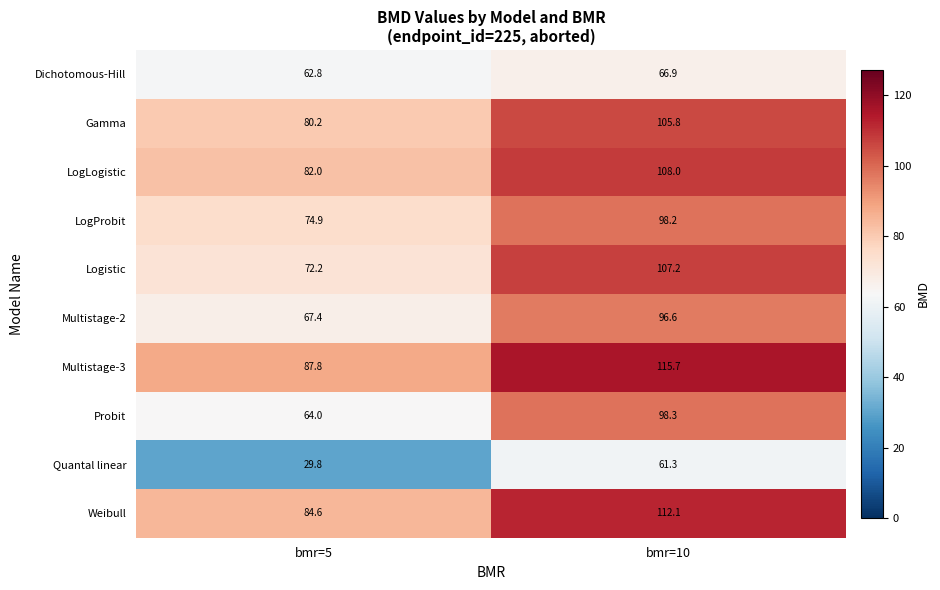

The Multistage-2 series shows 67.4 at bmr=5. True or false?

True